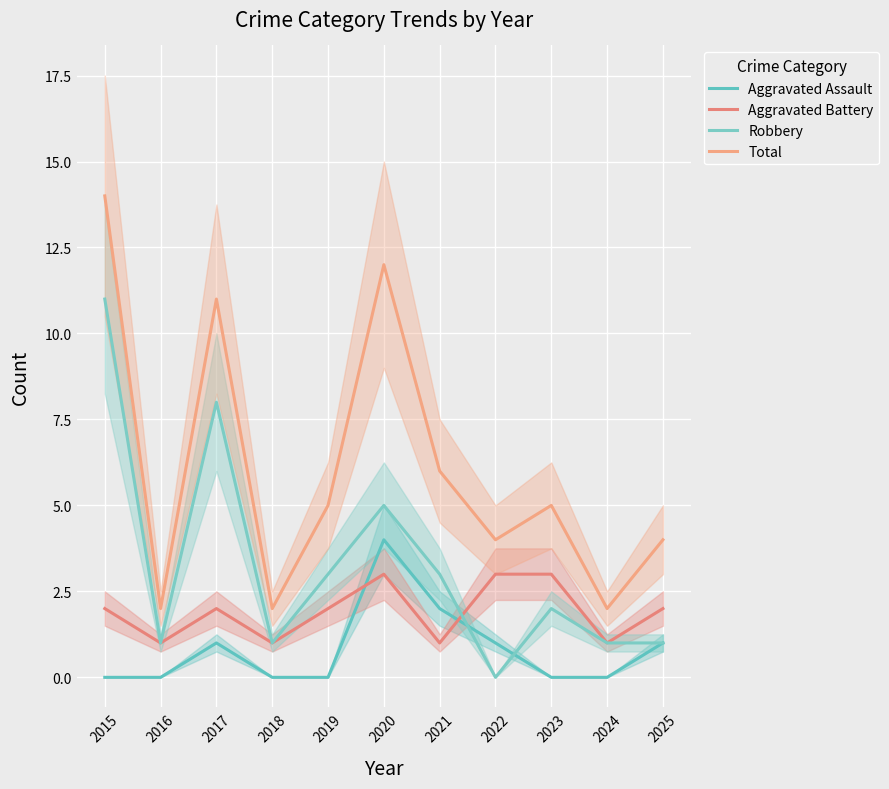

How many values in Aggravated Assault are above zero?

5